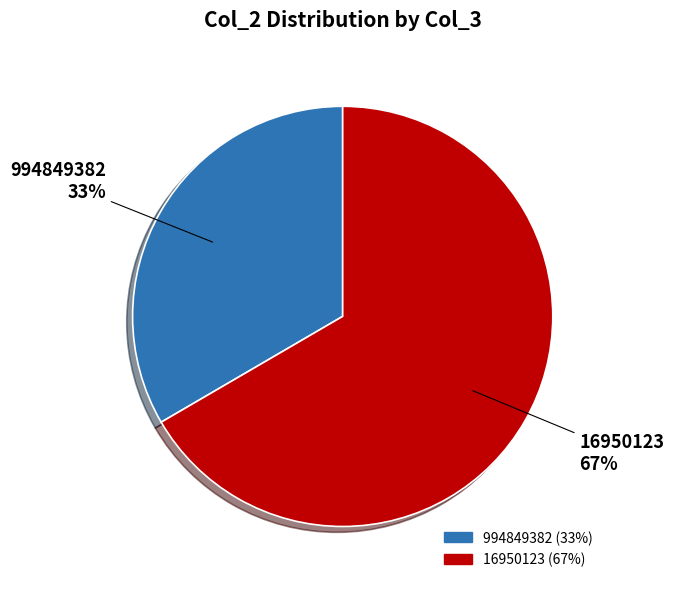

To the nearest percent, what is the average slice percentage?

50%